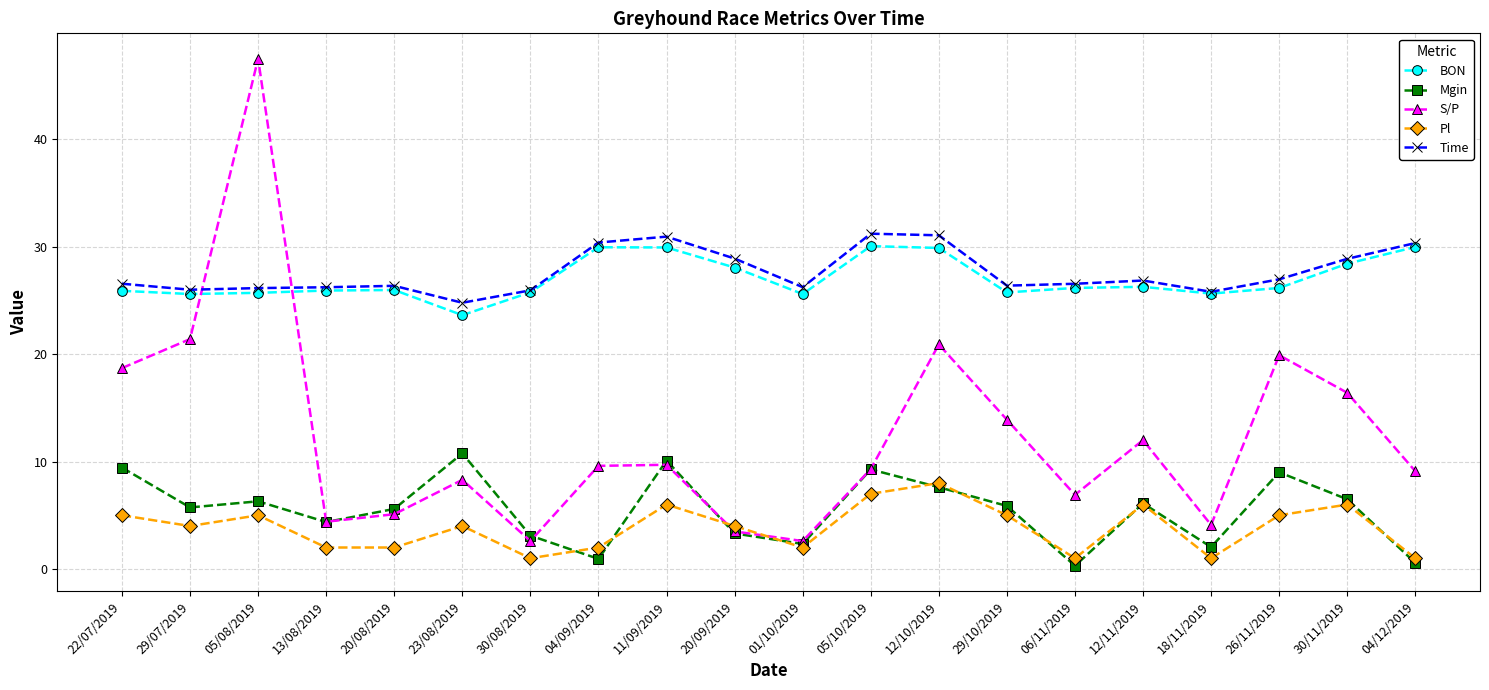

At how many categories does at least one series exceed 20?

20